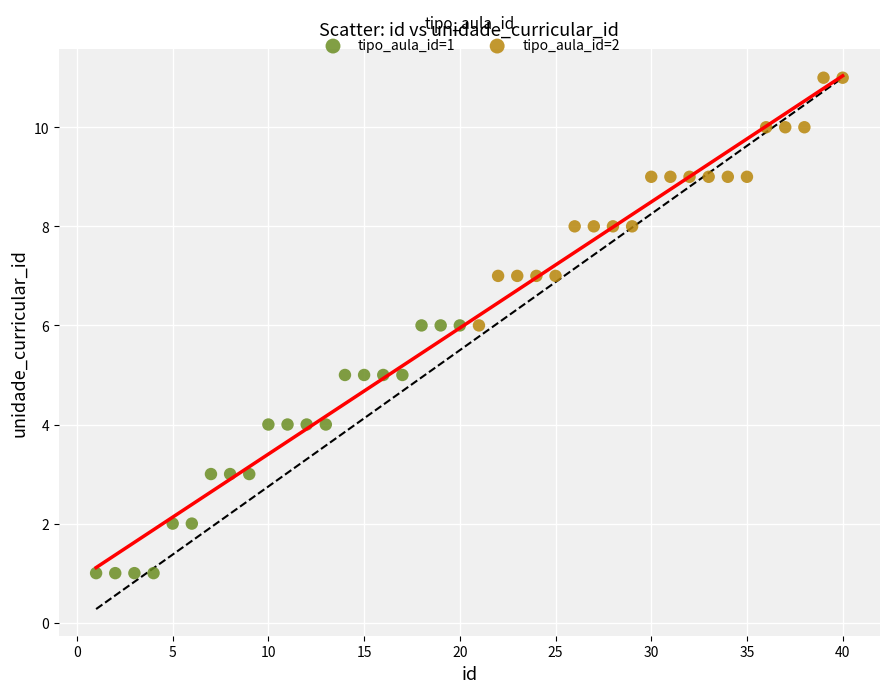

Which series contains the highest Y value?

tipo_aula_id=2